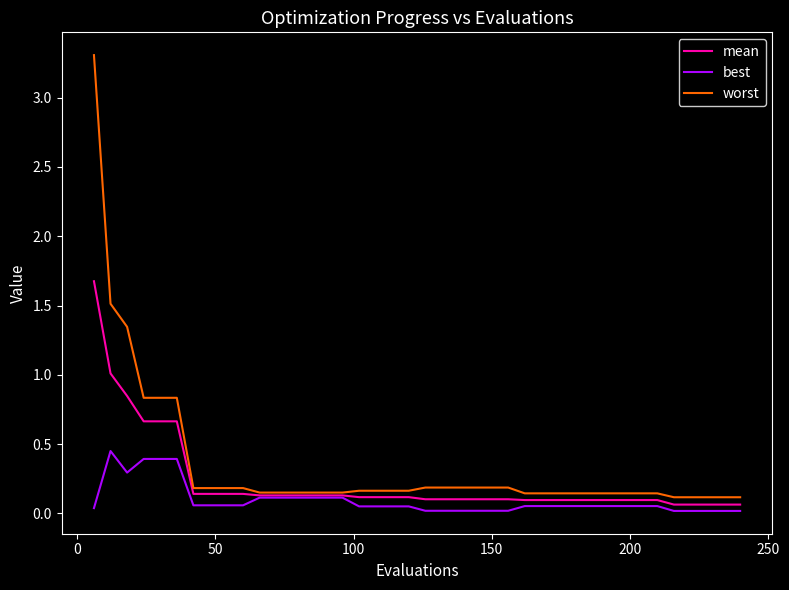

List the series in order of their peak value, highest first.

worst, mean, best